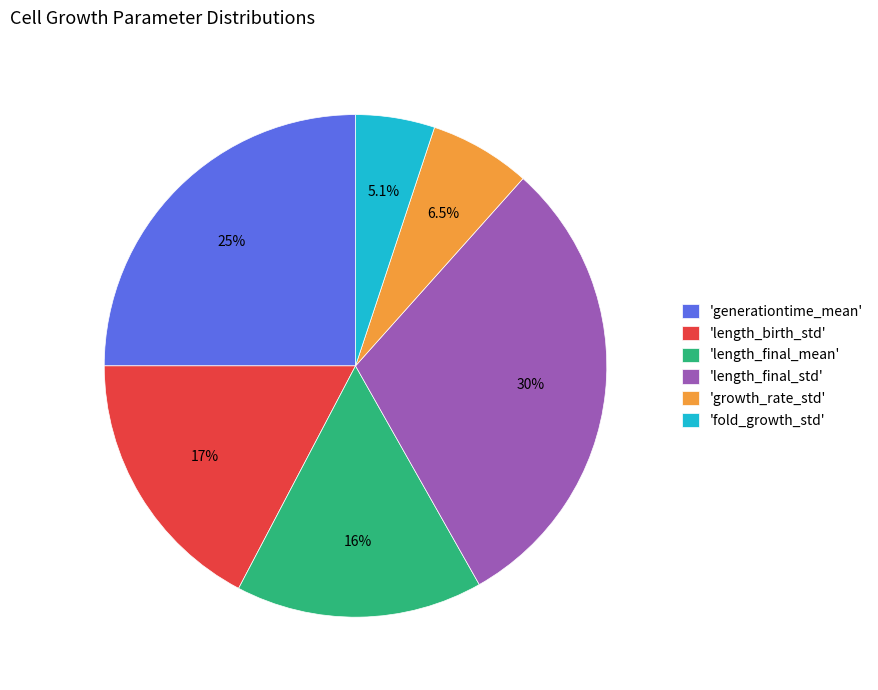

Does any single category account for the majority?

No